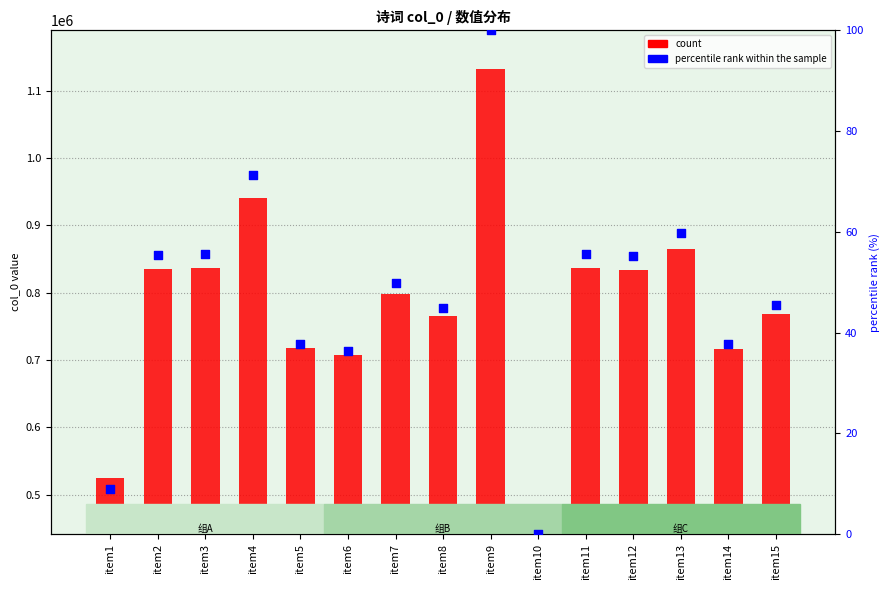

Is the value of percentile rank within the sample at item14 greater than the value of count at item5?

No